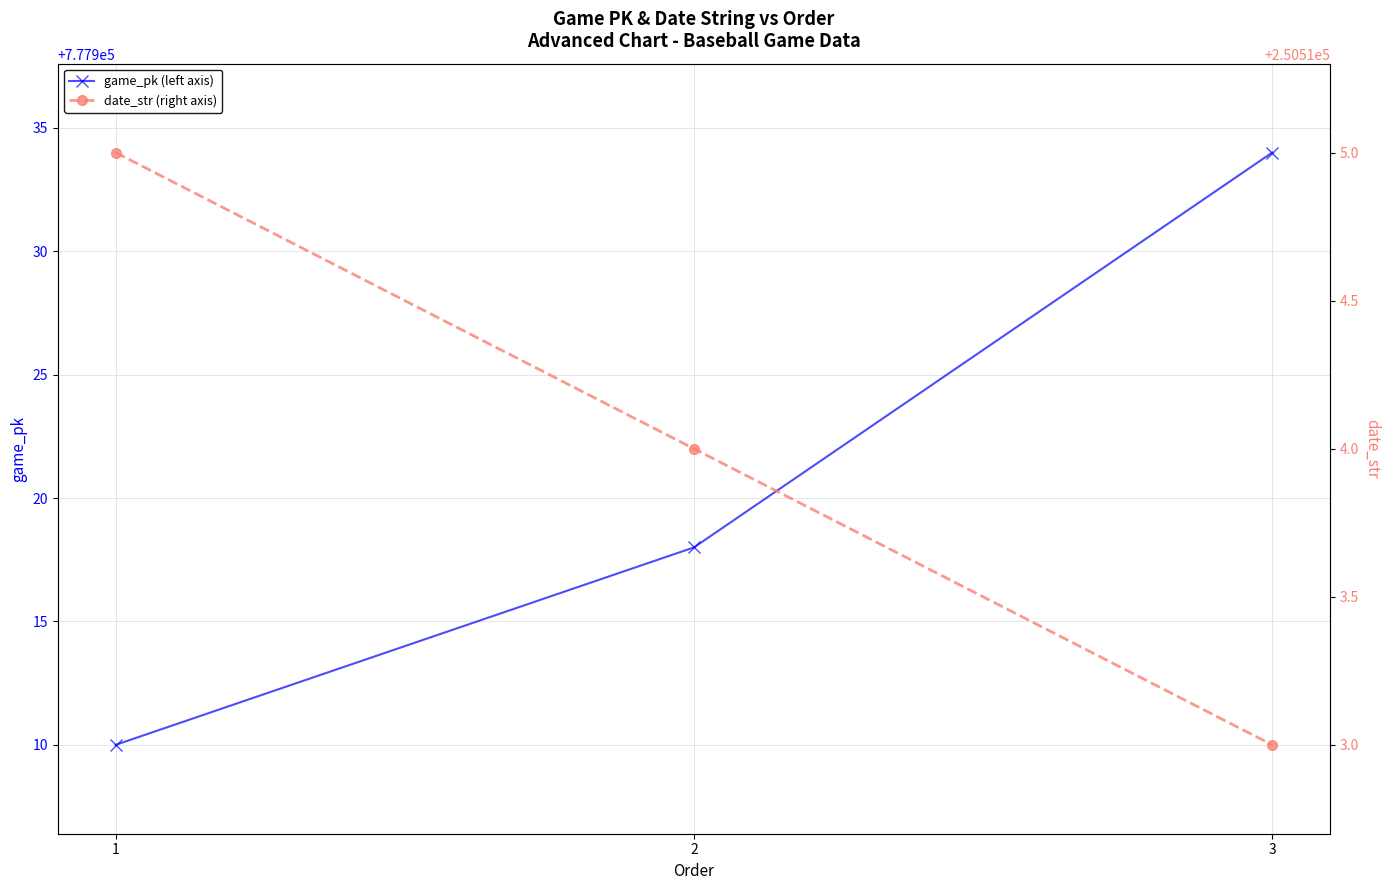

Is it true that game_pk (left axis) equals 305267 at 1?

False